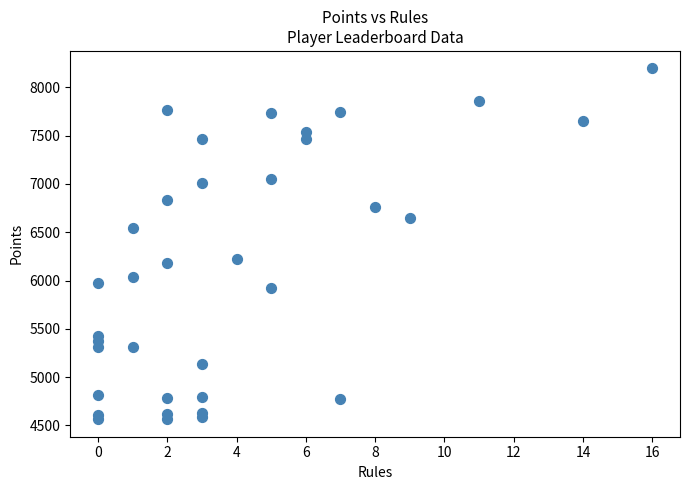

What is the range of Y values (max minus min)?

3630